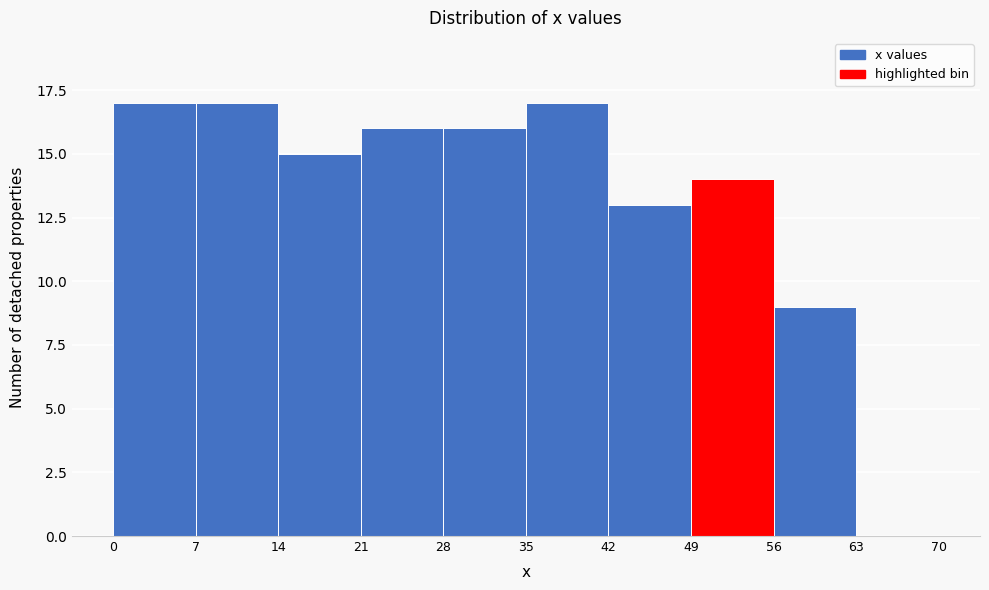

Reading left to right, list every bar in this chart as the range it spans on the x-axis followed by its height. The values are not printed on the chart, so give them approximately, as read against the axis.

0 to 7: 17
7 to 14: 17
14 to 21: 15
21 to 28: 16
28 to 35: 16
35 to 42: 17
42 to 49: 13
49 to 56: 14
56 to 63: 9
63 to 70: 0